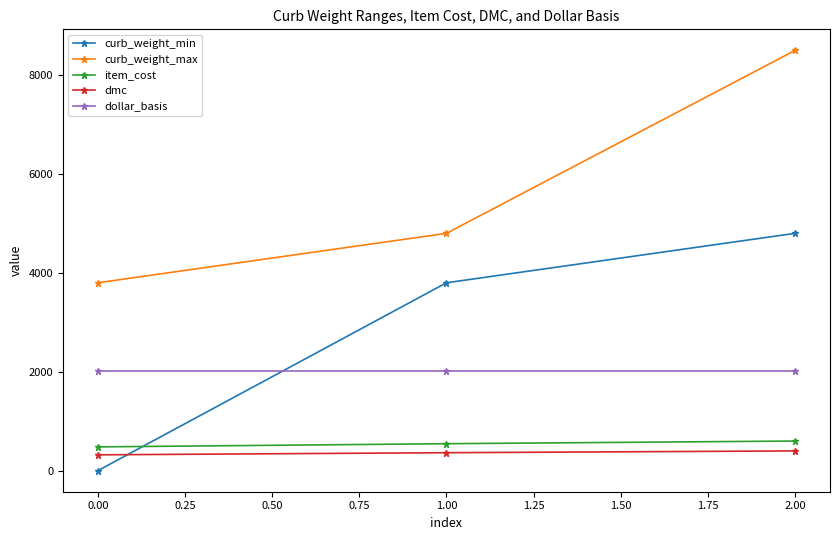

What is the value of the item_cost point at the 2nd from the left?

546.0